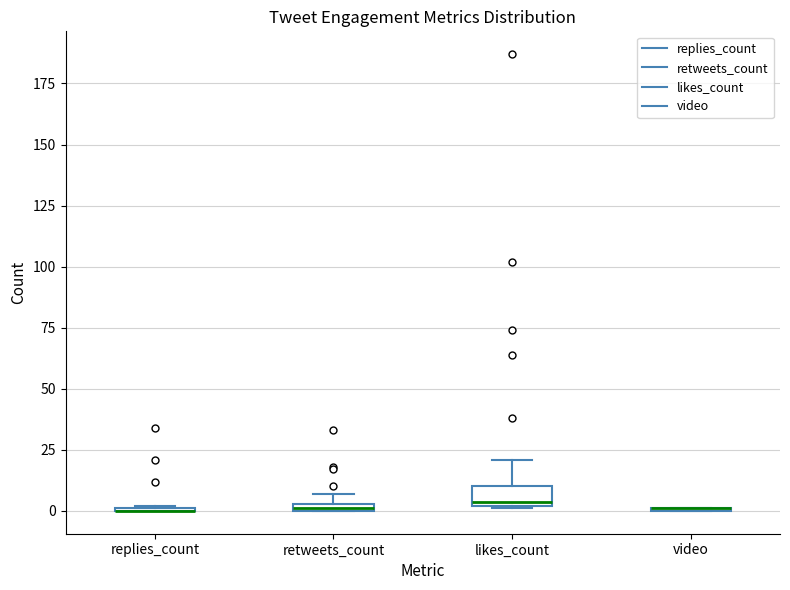

Comparing the boxes themselves (not the whiskers), which one is the tallest?

likes_count